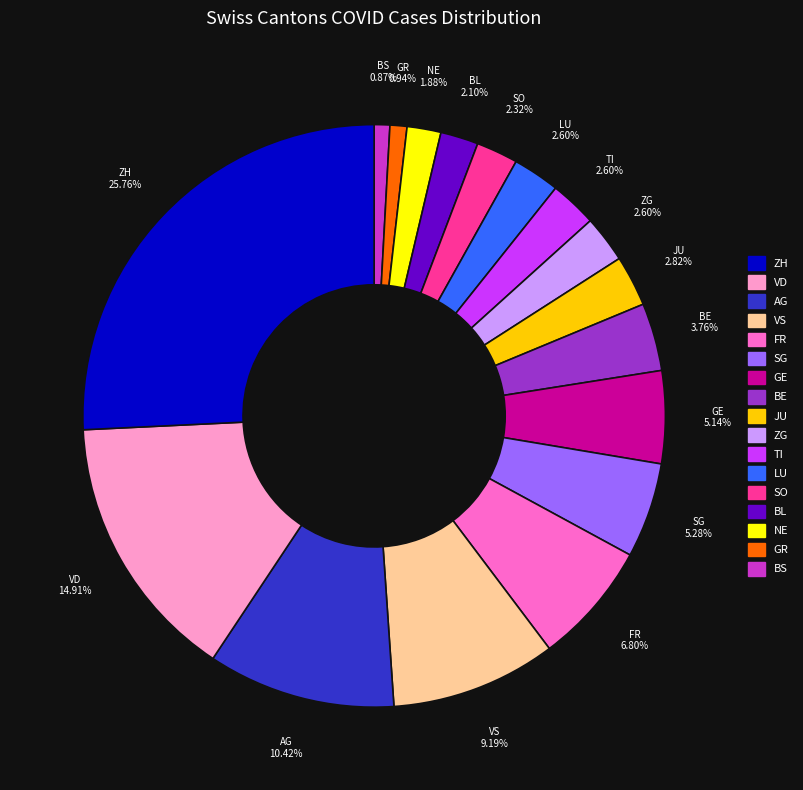

Is there a majority slice in this chart?

No